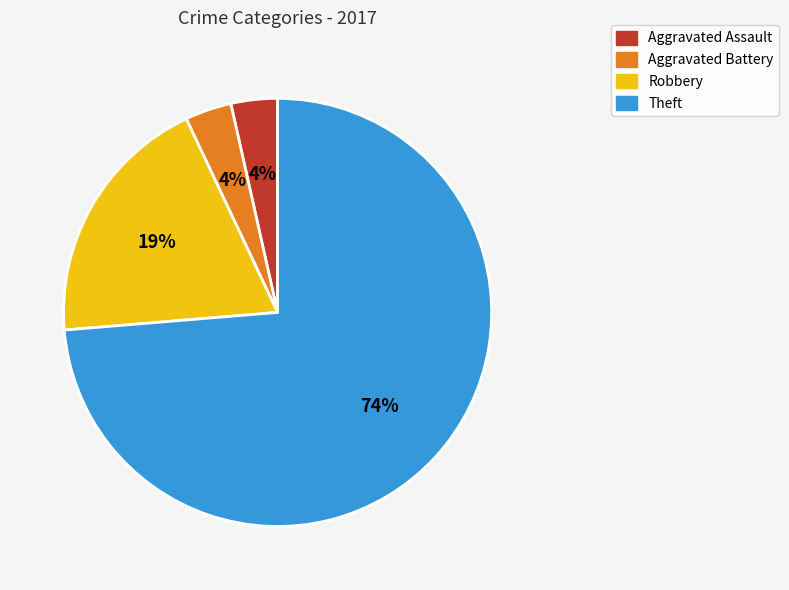

Count the number of slices in the pie.

4